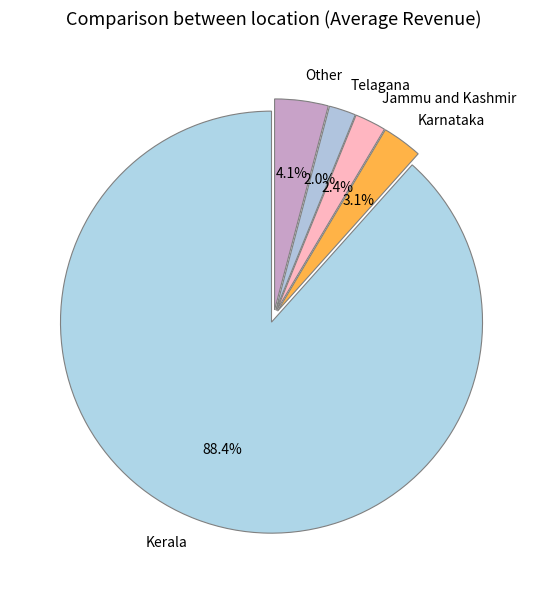

How many segments does this pie chart have?

5